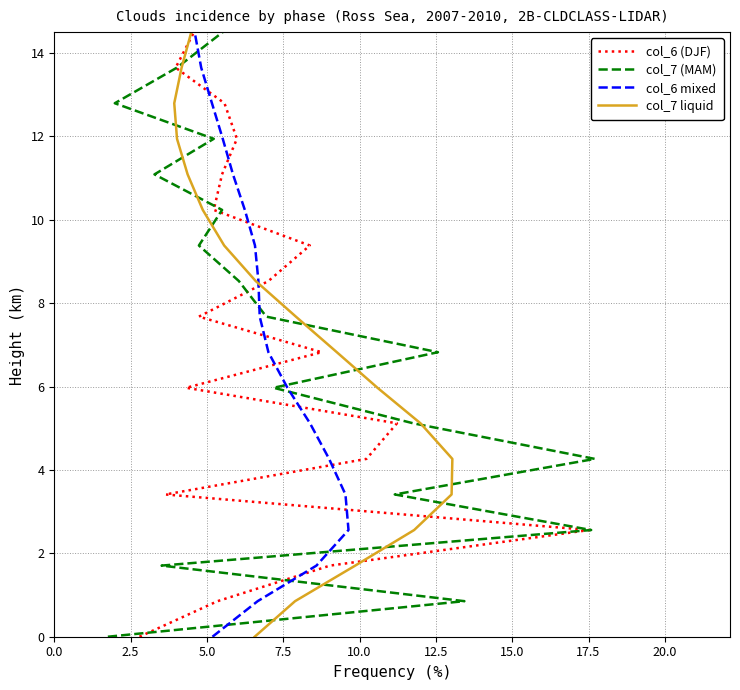

What is the total value across all series at 17.5?

23.9